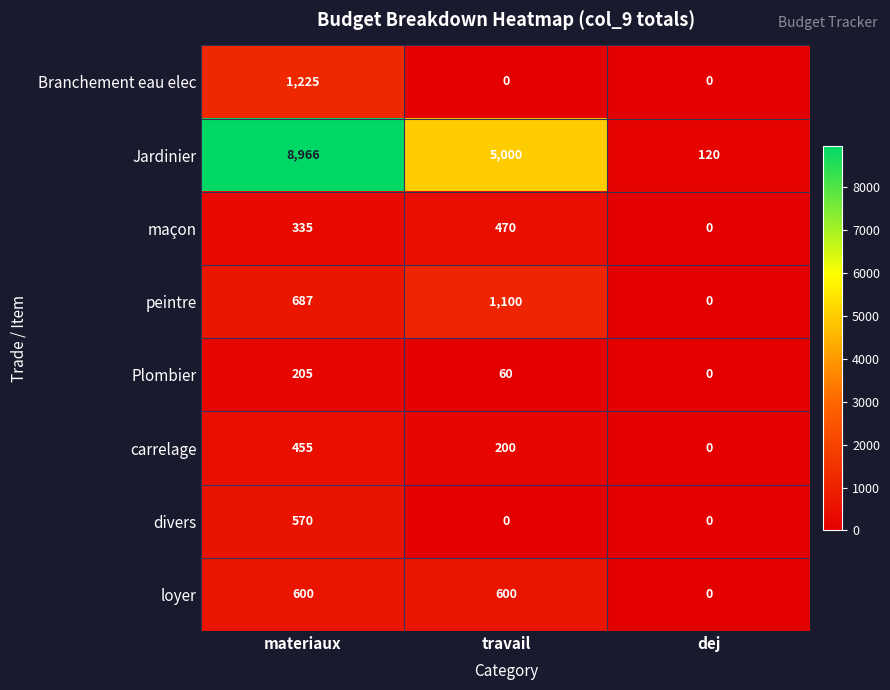

What is the maximum value shown in the chart?

8966